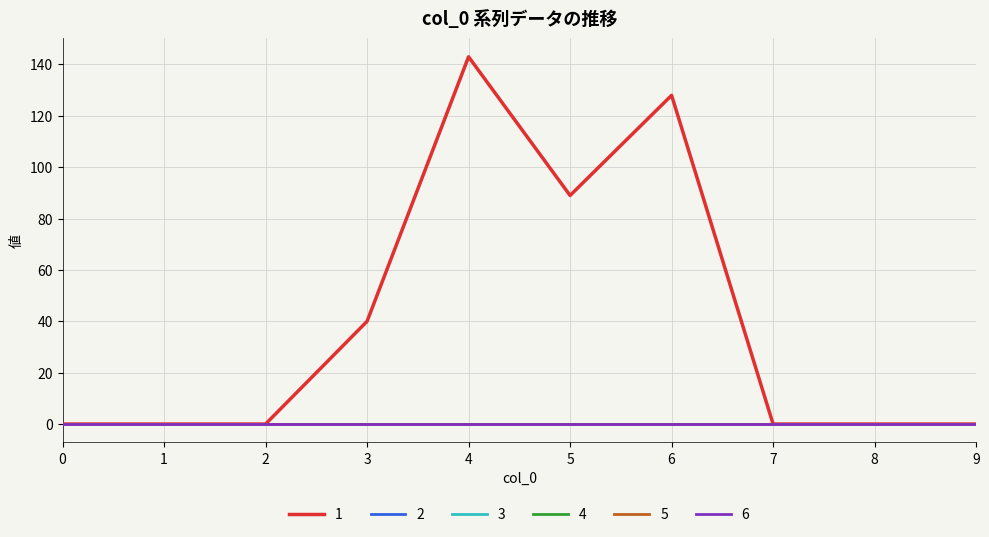

True or false: 2 and 4 cross at least once.

False